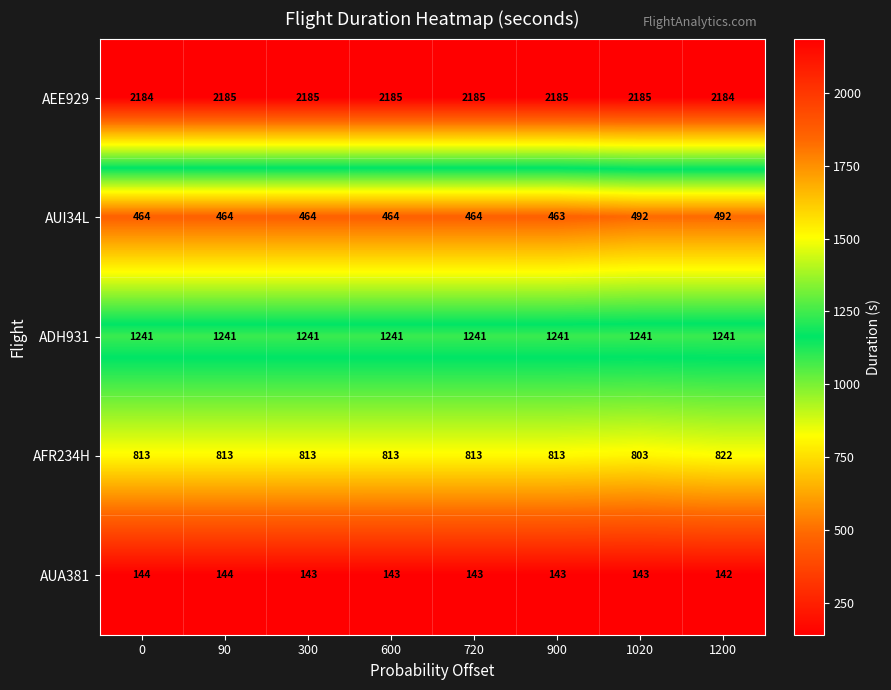

Which series changed the most between 600 and 900?

AUI34L